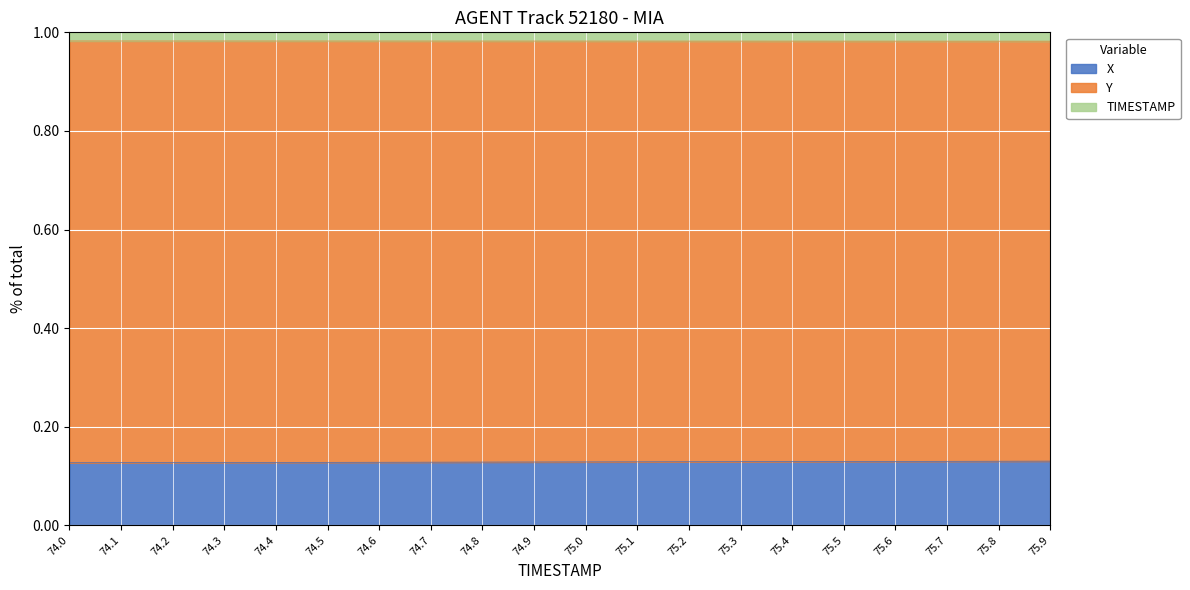

Is it true that X equals 0.1 at 75.0?

True